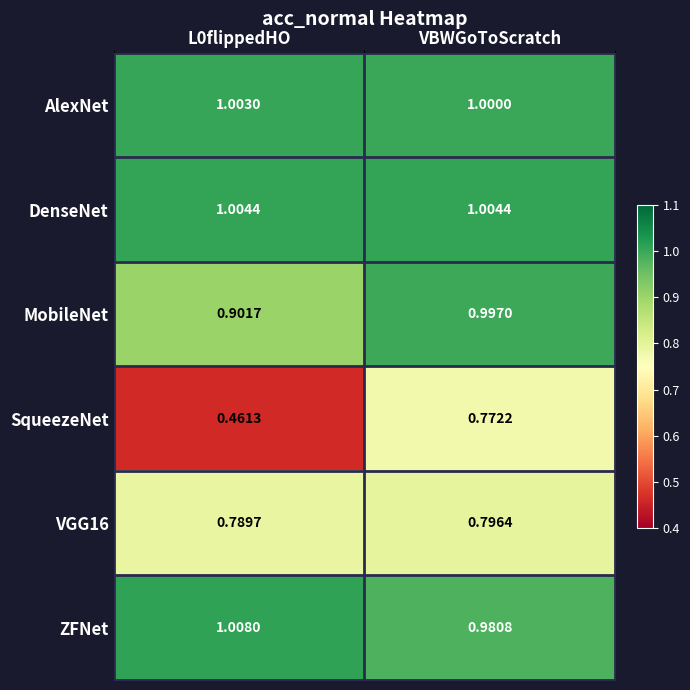

Which series changed the most between L0flippedHO and VBWGoToScratch?

SqueezeNet